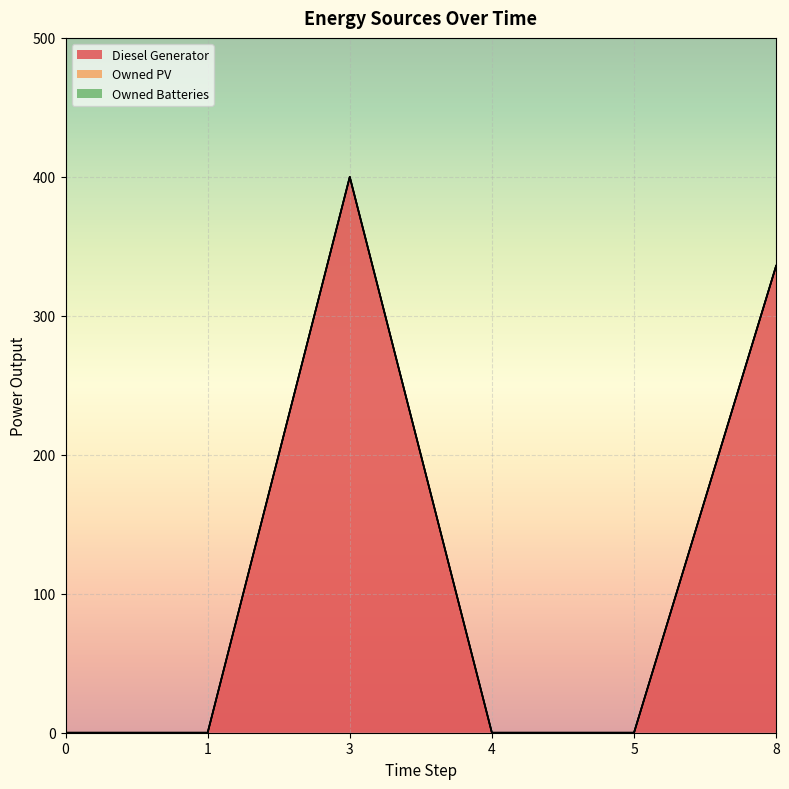

What is the difference between the highest and lowest values at 3?

400